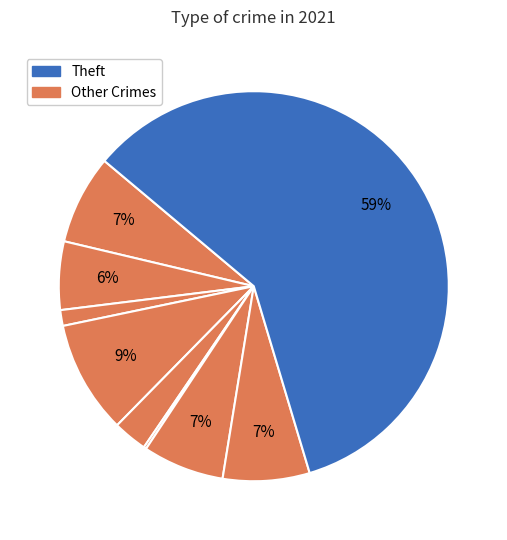

To the nearest percent, what is the average slice percentage?

11%